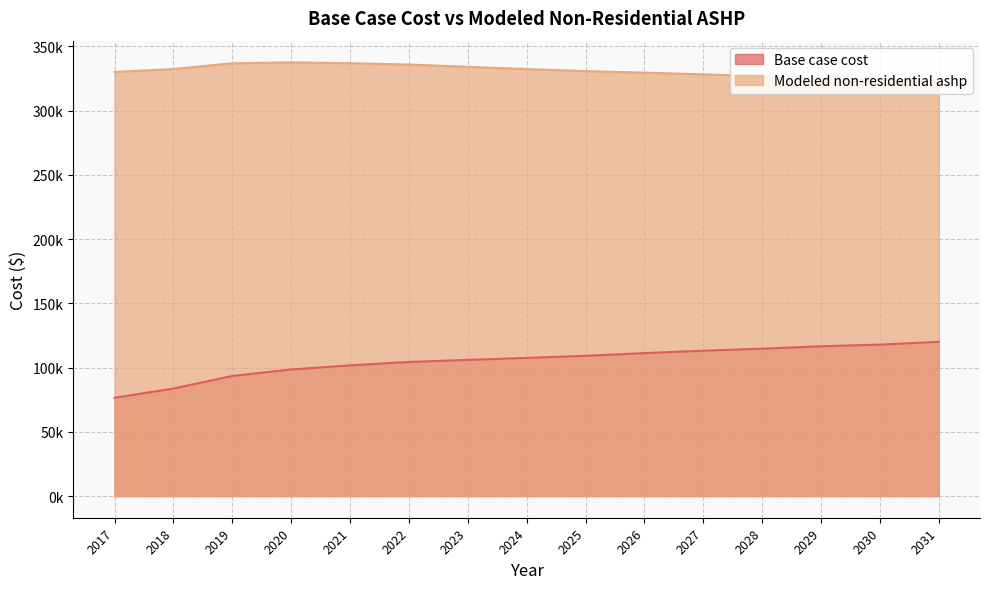

Which series changed the most between 2021 and 2027?

Base case cost